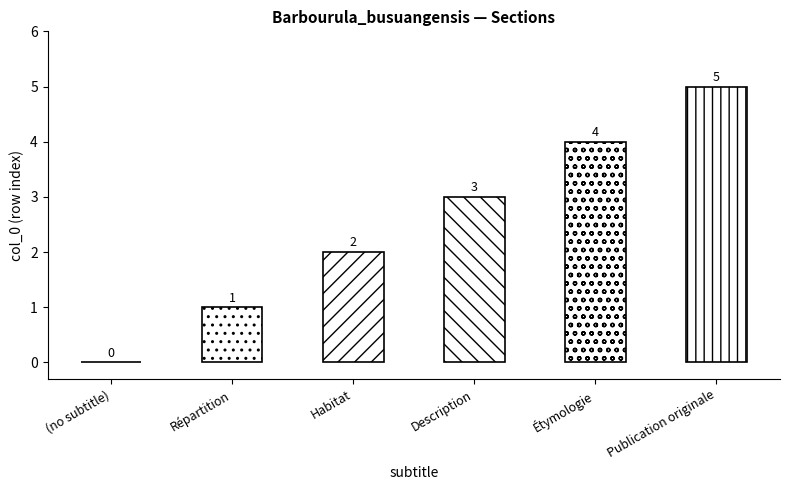

What is the sum of the values at Publication originale and Habitat?

7